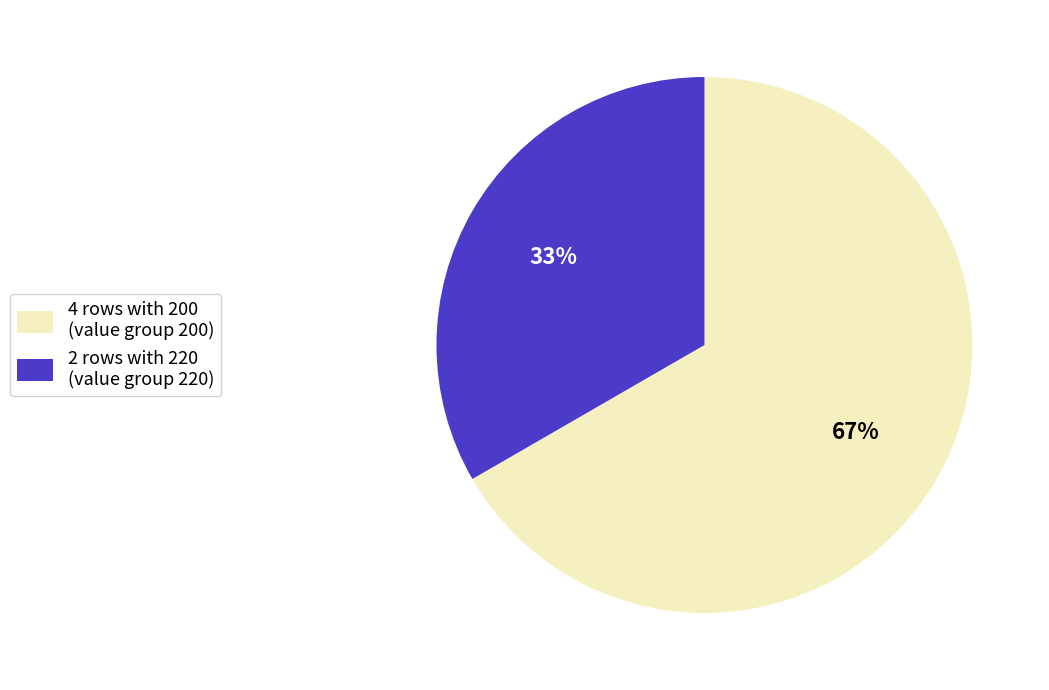

To the nearest percent, what percentage of the pie is 4 rows with 200 (value group 200)?

67%